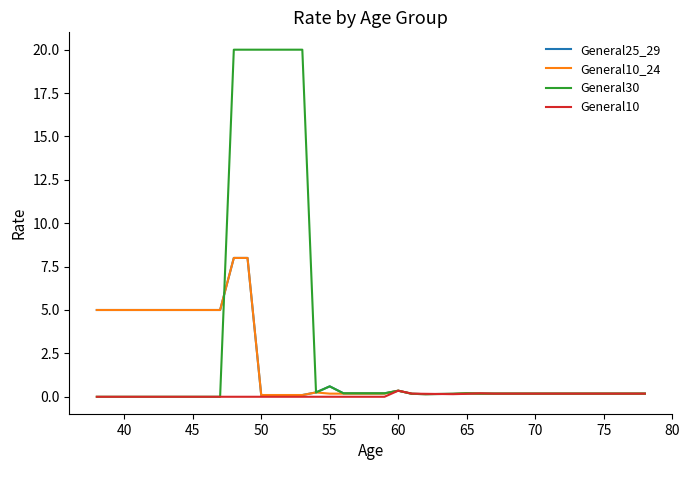

Which series has the widest spread of values?

General30